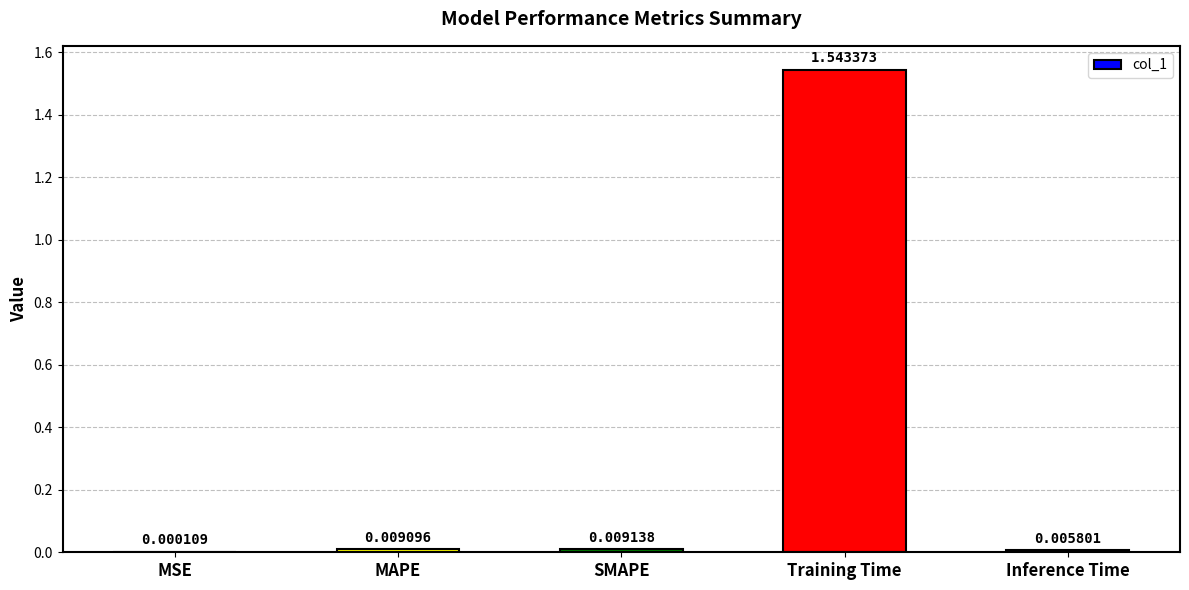

What is the change in value from MAPE to Training Time?

+1.5